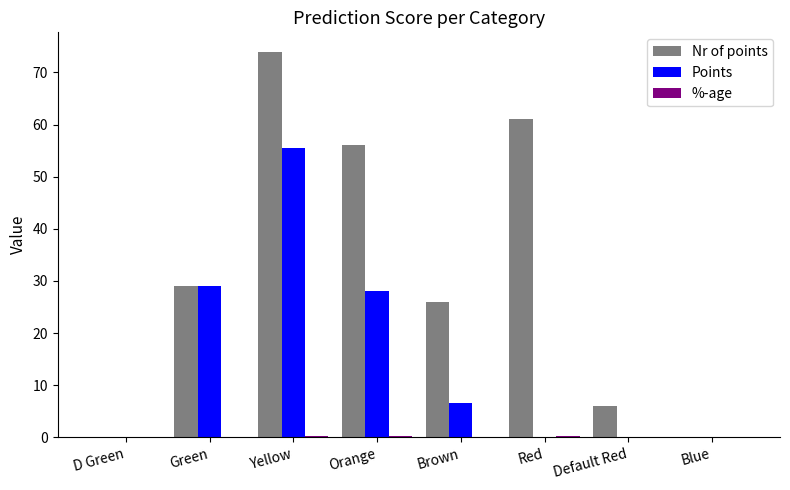

How many data points does each series have?

8